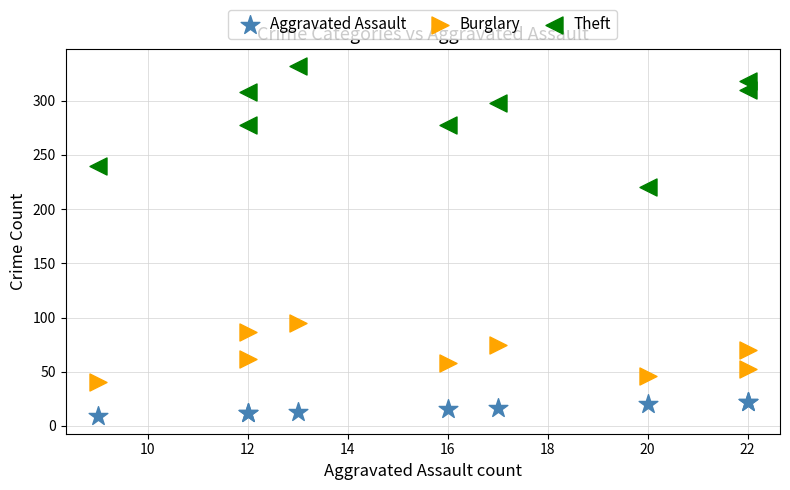

Which series reaches the minimum Y coordinate?

Aggravated Assault